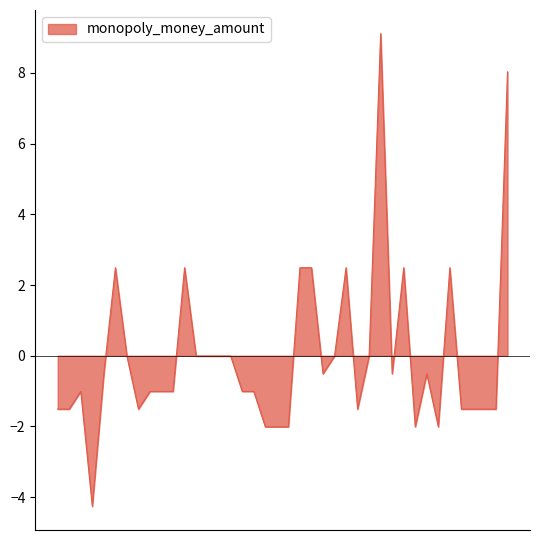

What is the greatest value displayed?

9.1